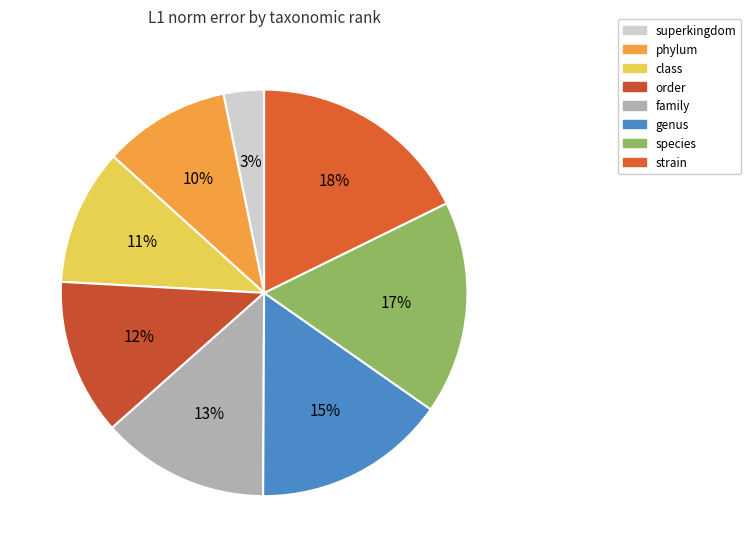

To the nearest percent, what is the difference between the largest and smallest slice percentages?

15%